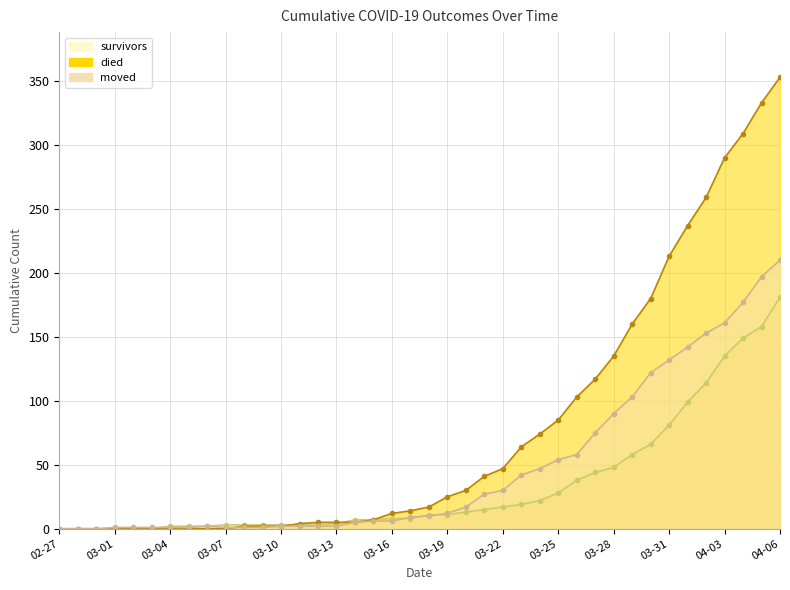

At which label does died reach its minimum?

02-27